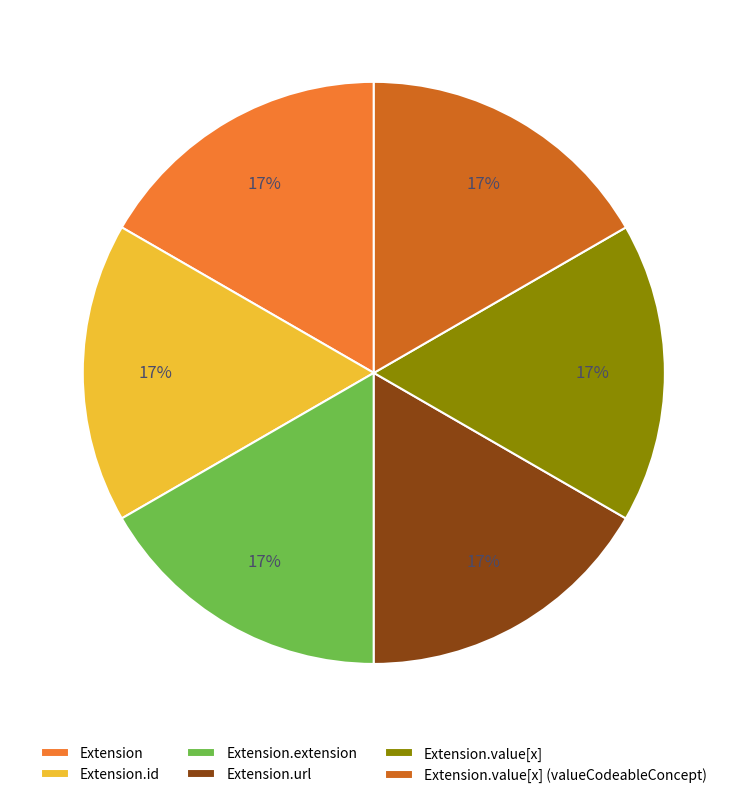

To the nearest percent, what is the difference between the Extension.url and Extension.value[x] slice percentages?

0%